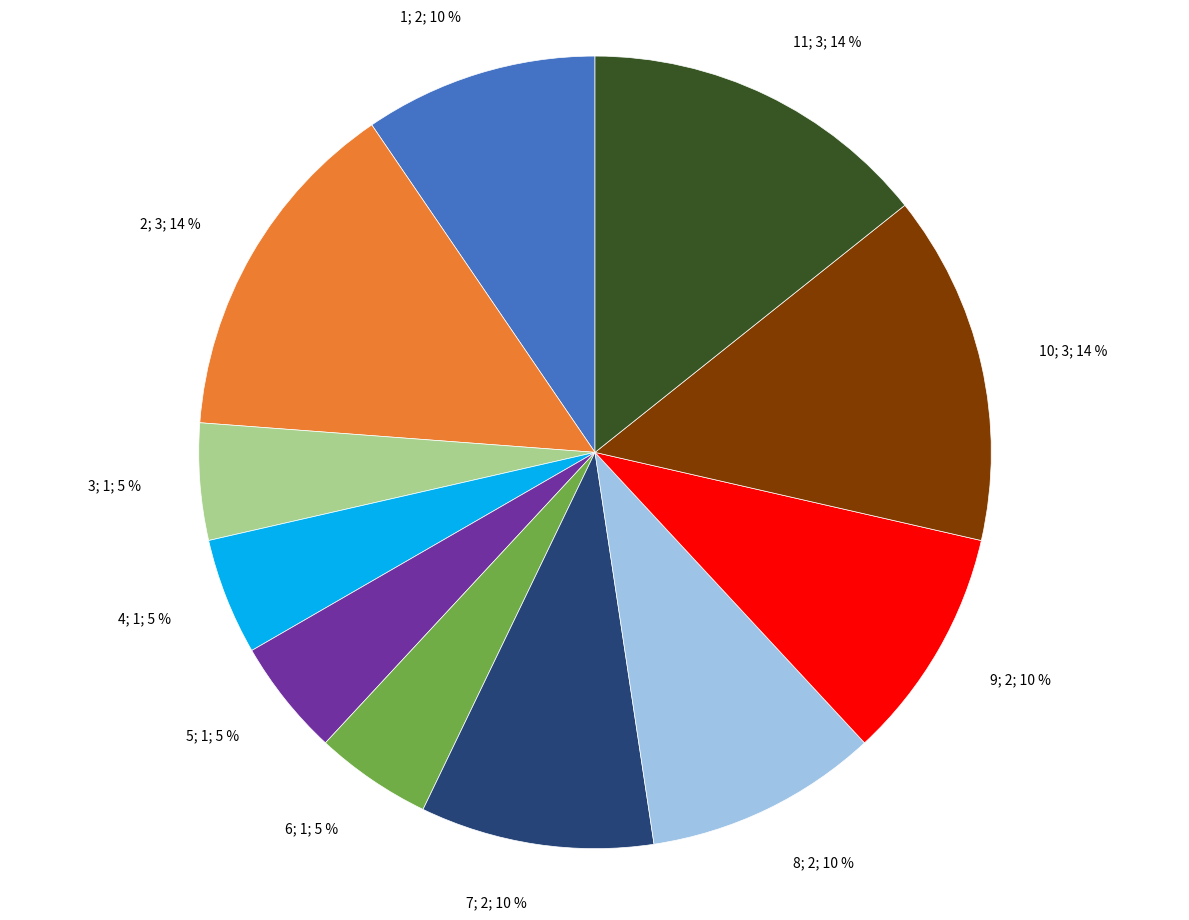

Does 8; 2; 10 % represent more than half of the total?

No